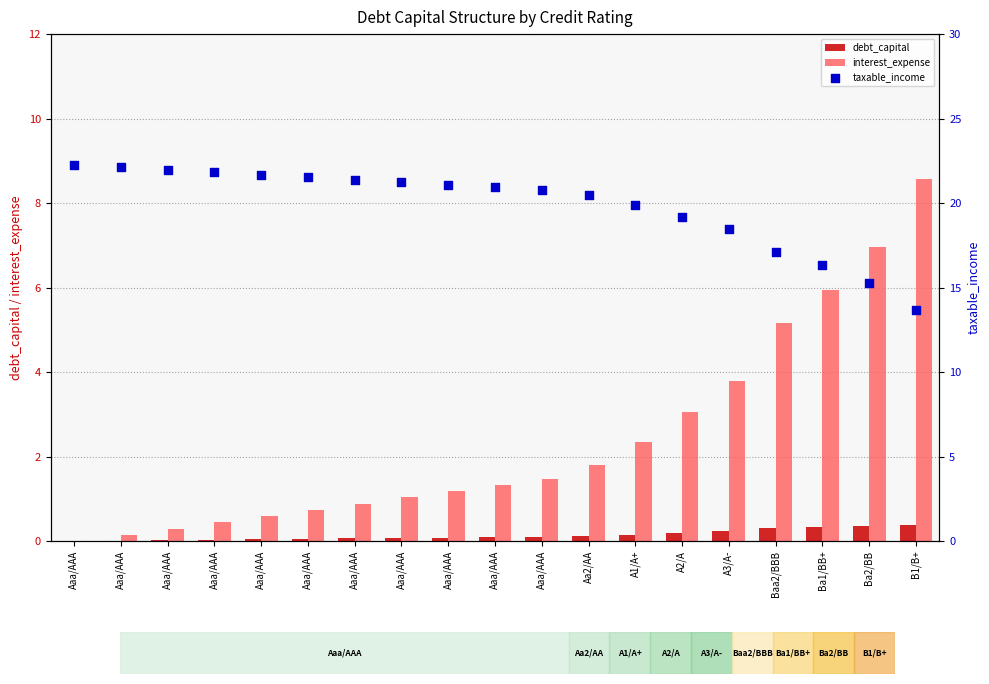

Which series reaches the maximum Y coordinate?

taxable_income